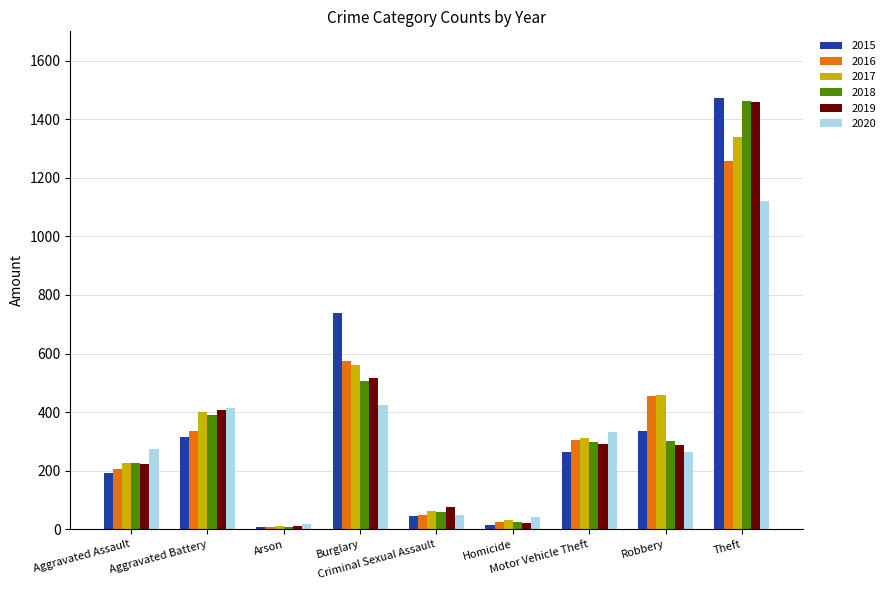

How many bars are there in each group?

6